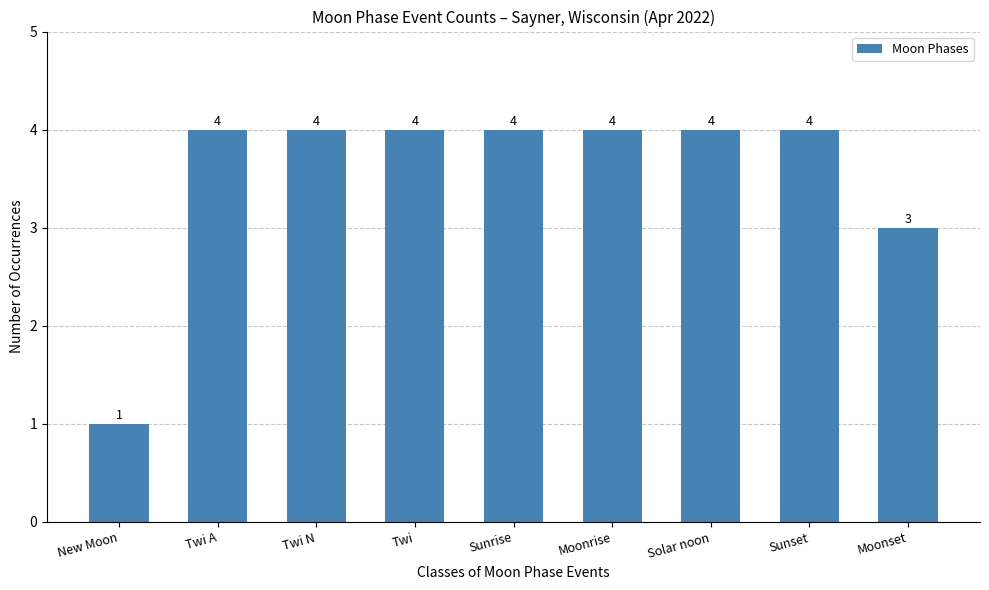

Count the values in the range 4 to 5.

7